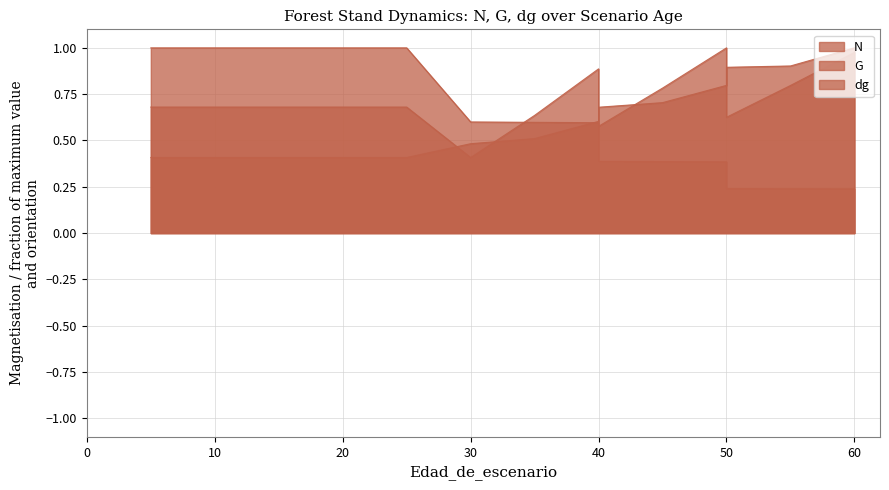

At which label does G reach its minimum?

30